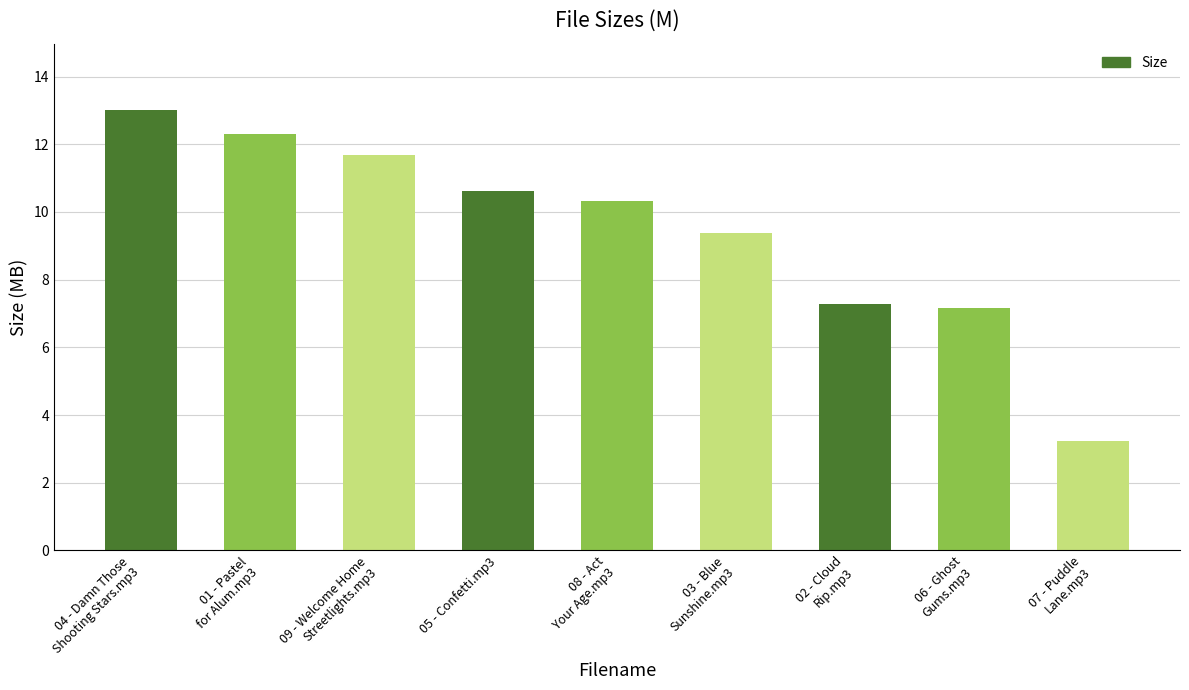

Is it true that the value at 02 - Cloud
Rip.mp3 is 12.7?

False